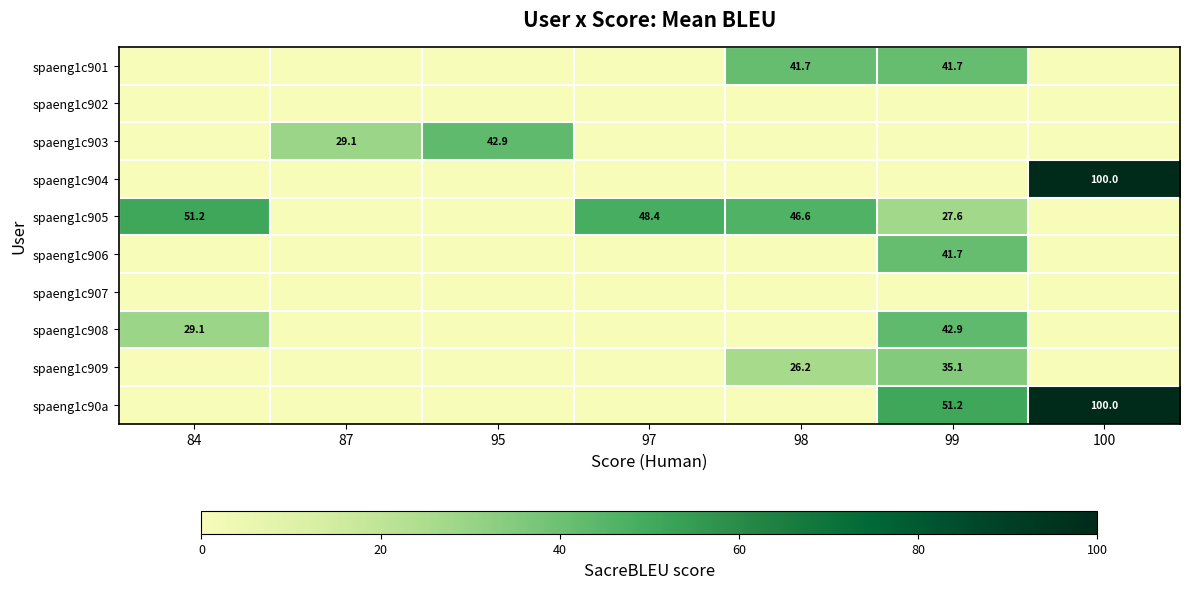

True or false: spaeng1c905 has a value of 47.7 at 99.

False